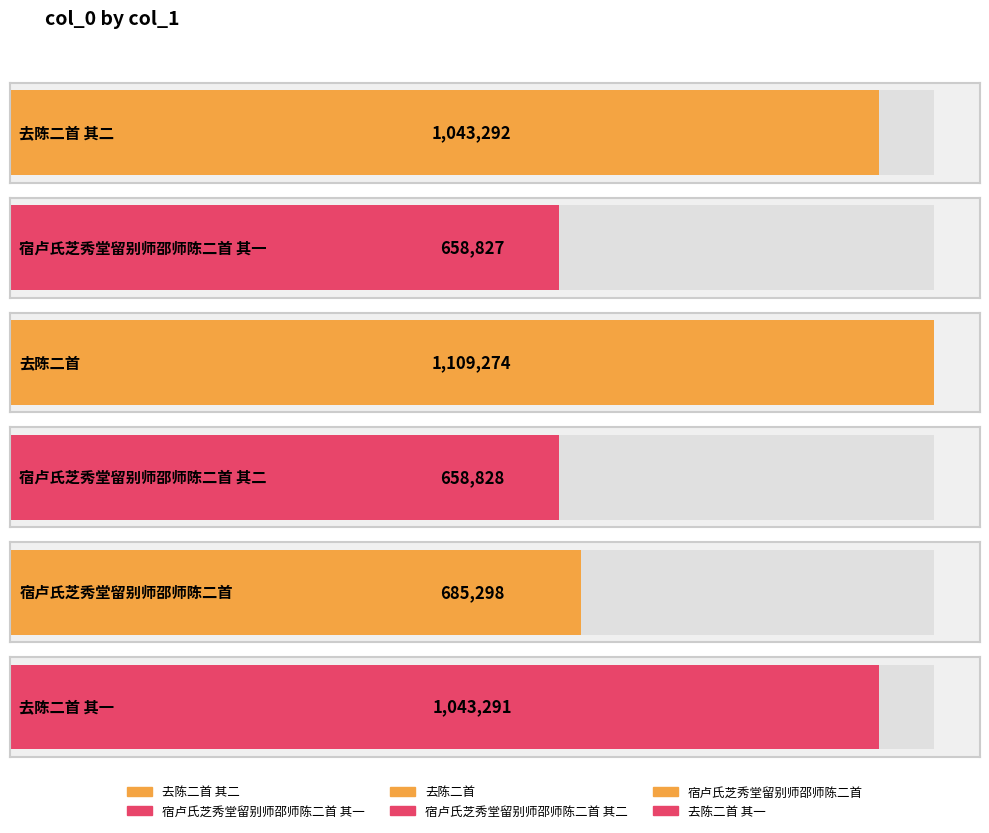

Approximately how many times larger is the value at 去陈二首 其一 compared to 宿卢氏芝秀堂留别师邵师陈二首 其二?

1.6